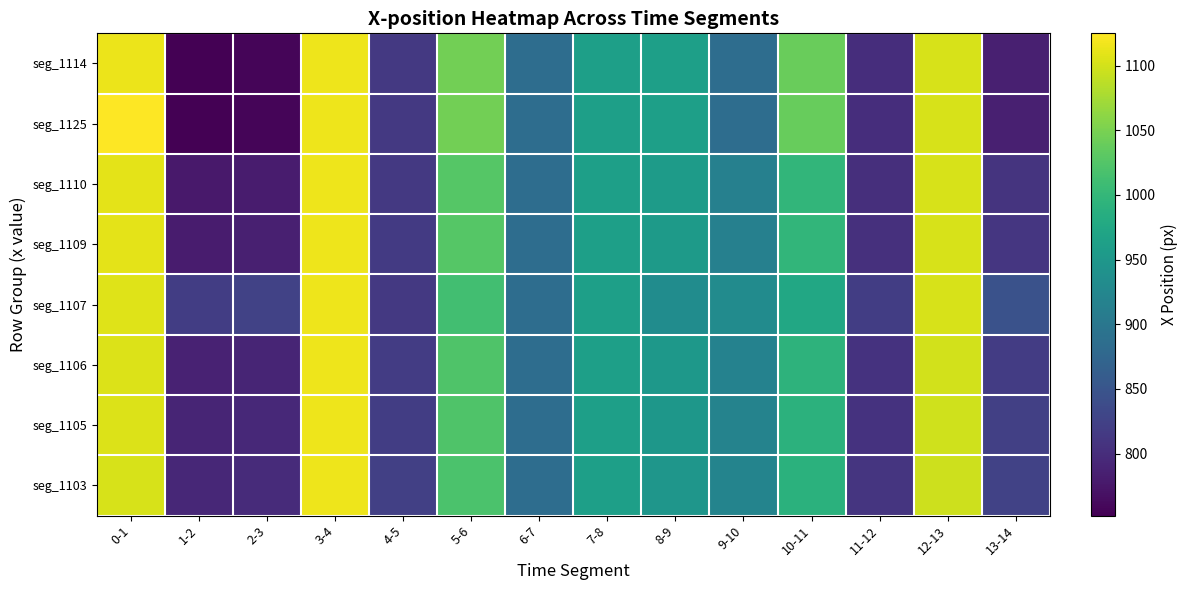

Which series changed the most between 0-1 and 12-13?

seg_1125